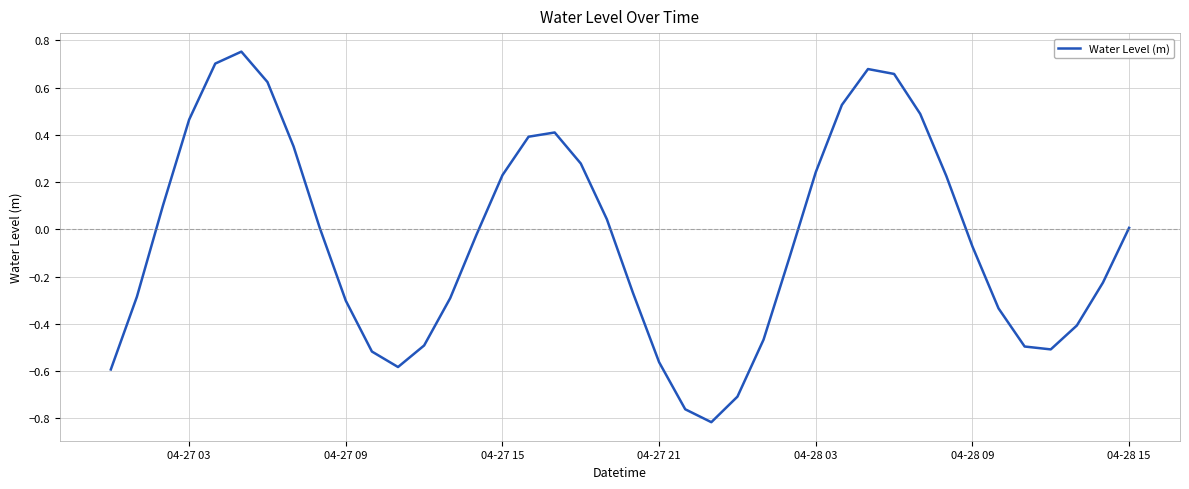

What is the difference between the maximum and minimum values?

1.6